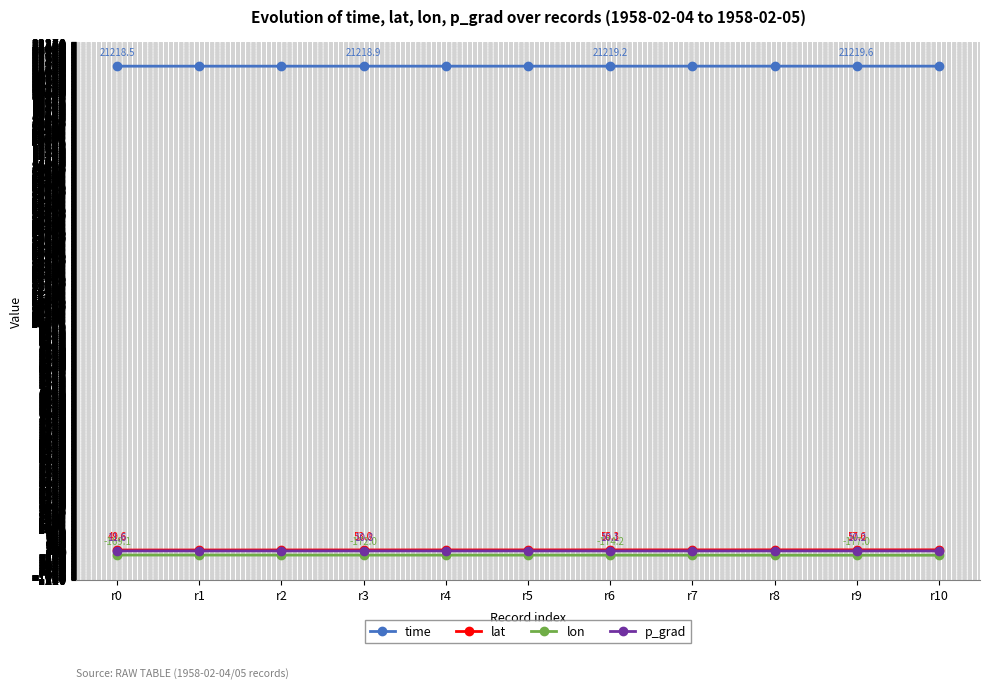

What is the greatest value displayed?

21219.8